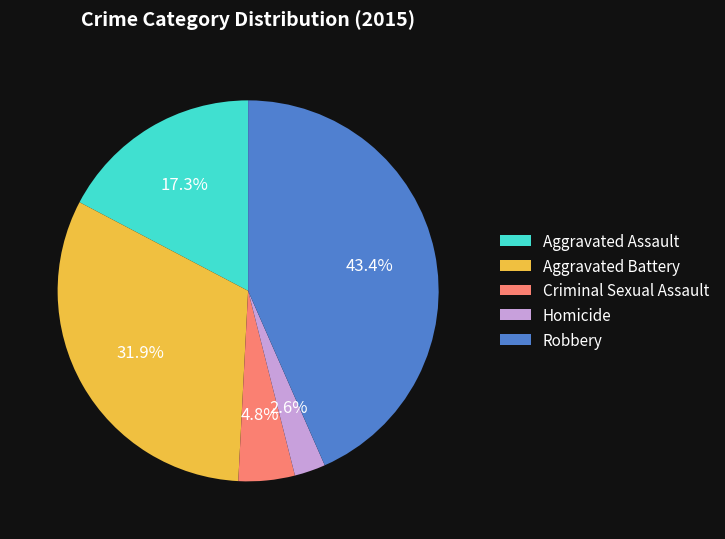

Is there a majority slice in this chart?

No